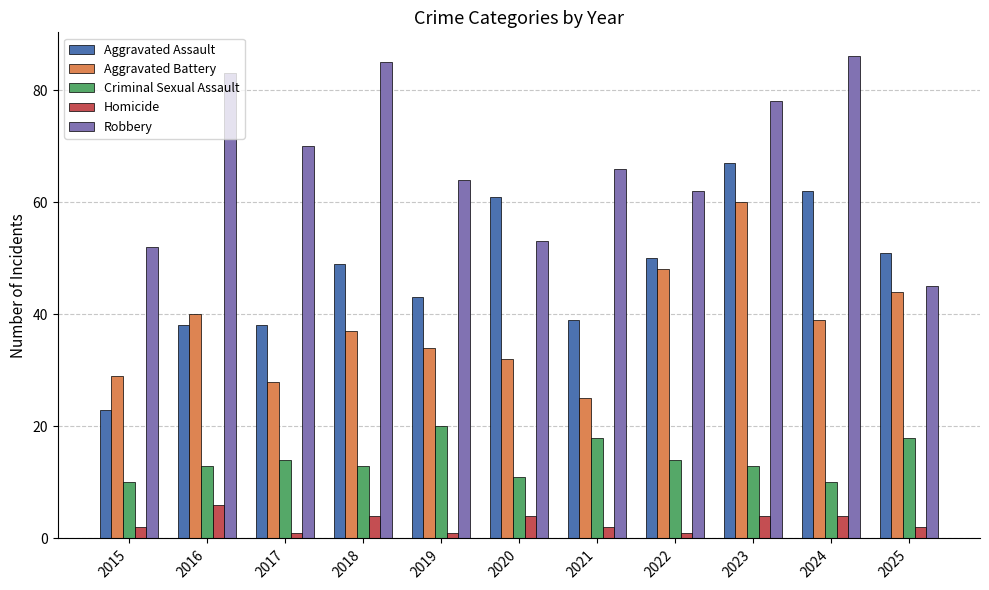

Reading left to right, extract all data points from this chart.

Aggravated Assault: 23	38	38	49	43	61	39	50	67	62	51
Aggravated Battery: 29	40	28	37	34	32	25	48	60	39	44
Criminal Sexual Assault: 10	13	14	13	20	11	18	14	13	10	18
Homicide: 2	6	1	4	1	4	2	1	4	4	2
Robbery: 52	83	70	85	64	53	66	62	78	86	45